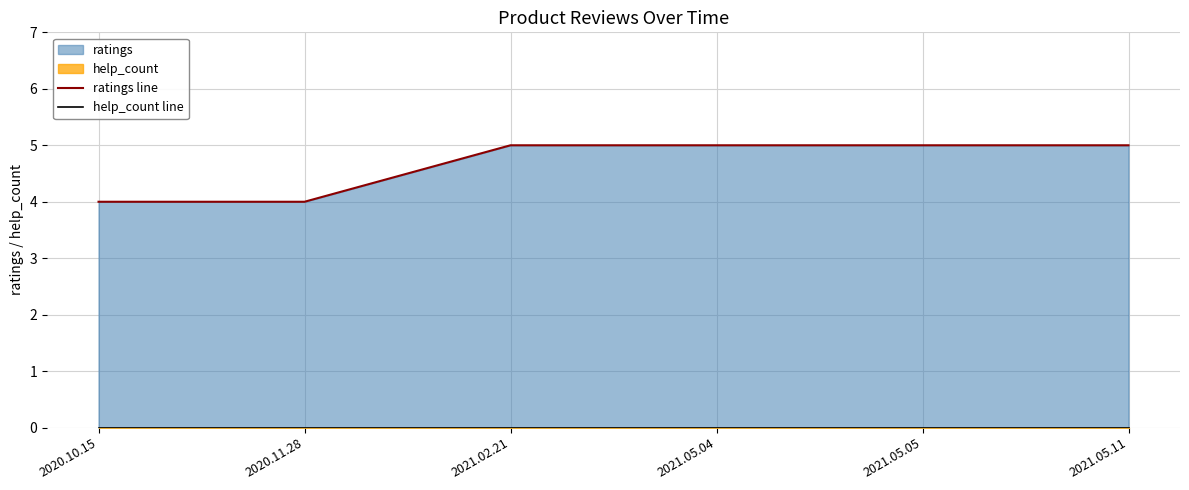

True or false: ratings line and help_count line cross at least once.

False